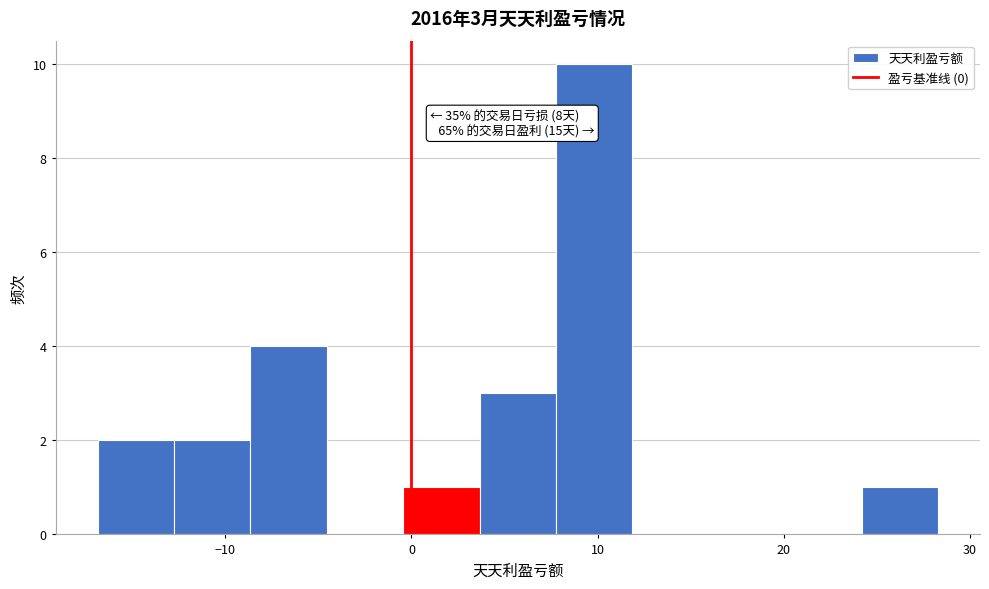

Over which range of the x-axis is the bar tallest?

8 to 12